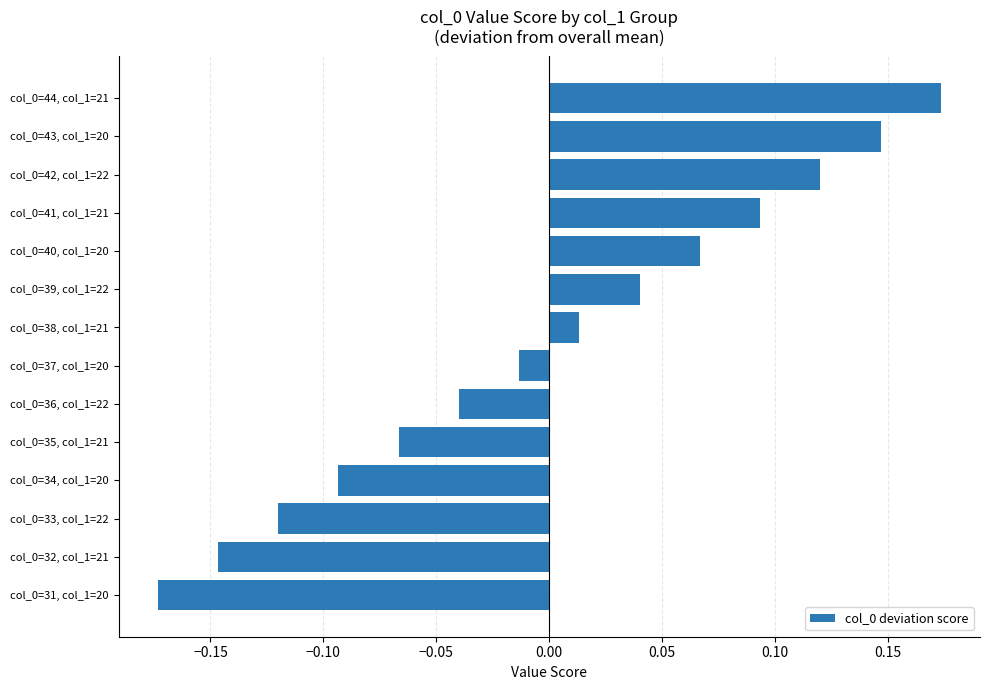

Are the bars horizontal?

Yes